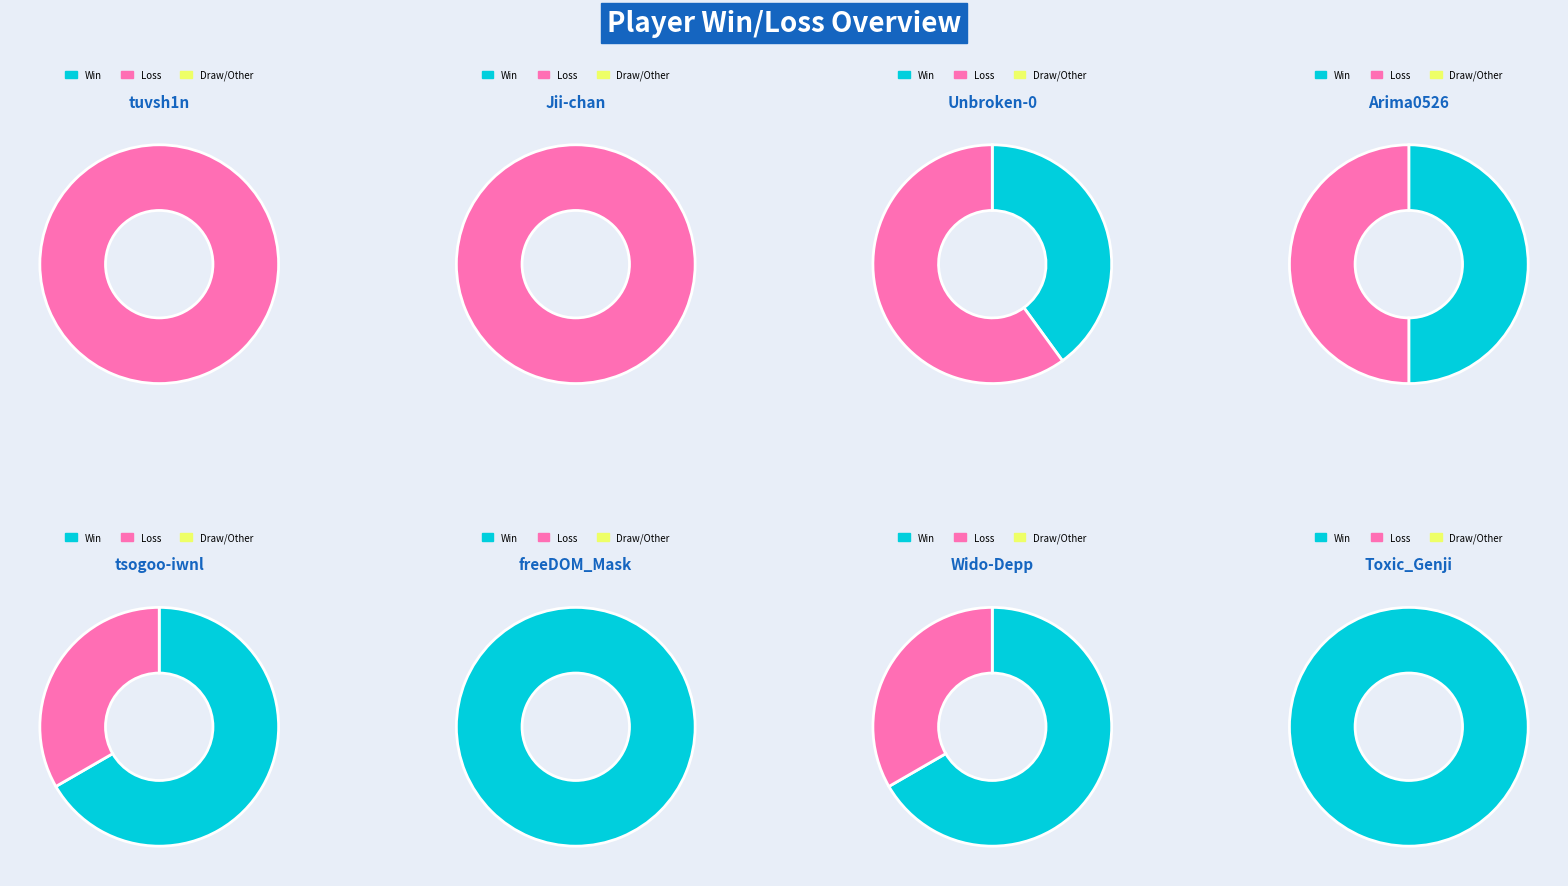

What is the smallest slice in the pie chart?

tuvsh1n